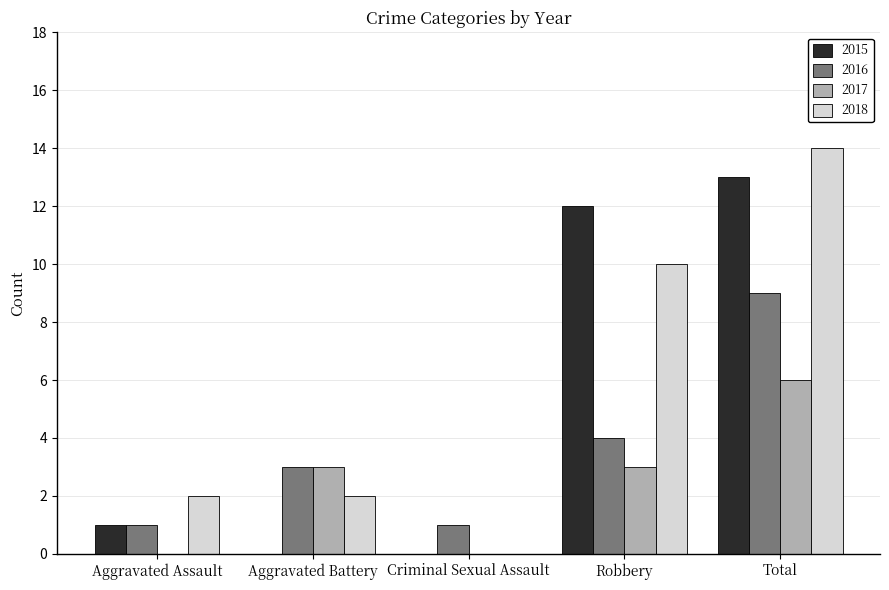

What are all the series names shown in the legend?

2015, 2016, 2017, 2018